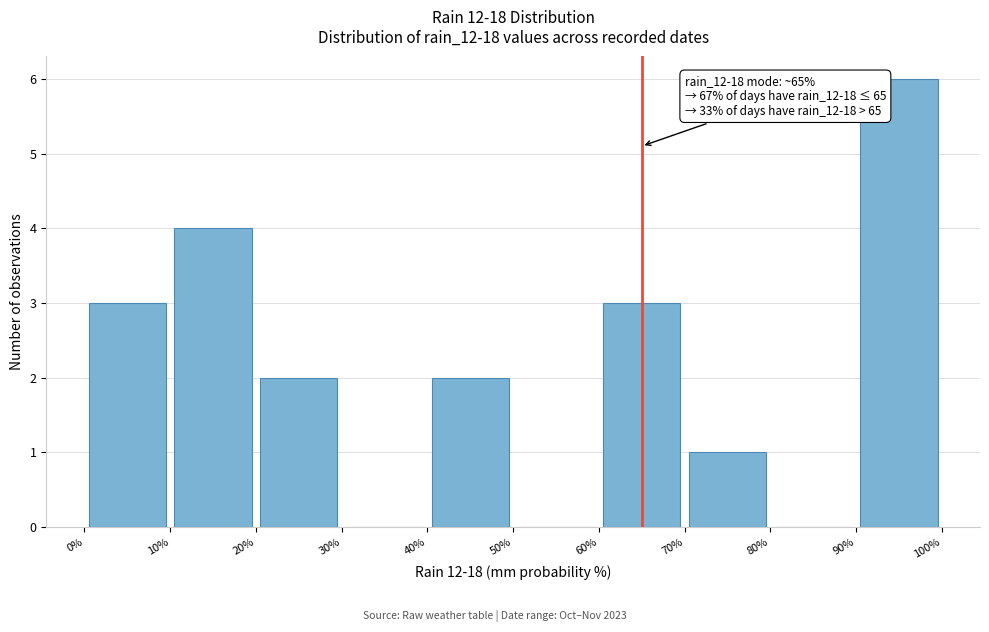

Which range on the x-axis has the tallest bar?

90% to 100%